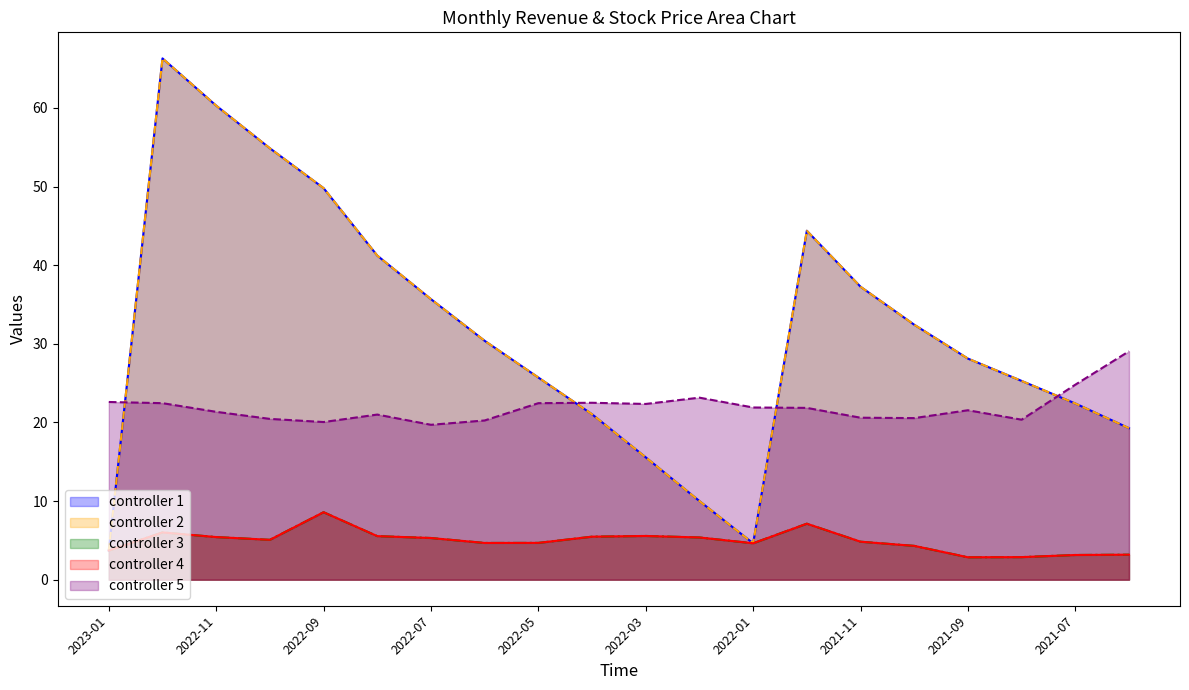

The controller 3 series shows 2.7 at 2022-12. True or false?

False